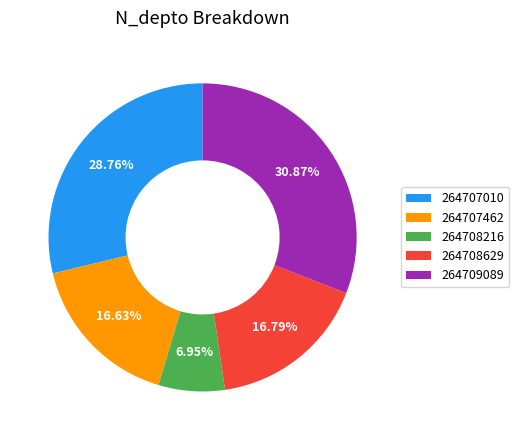

True or false: 264709089 accounts for 31% of the total.

True